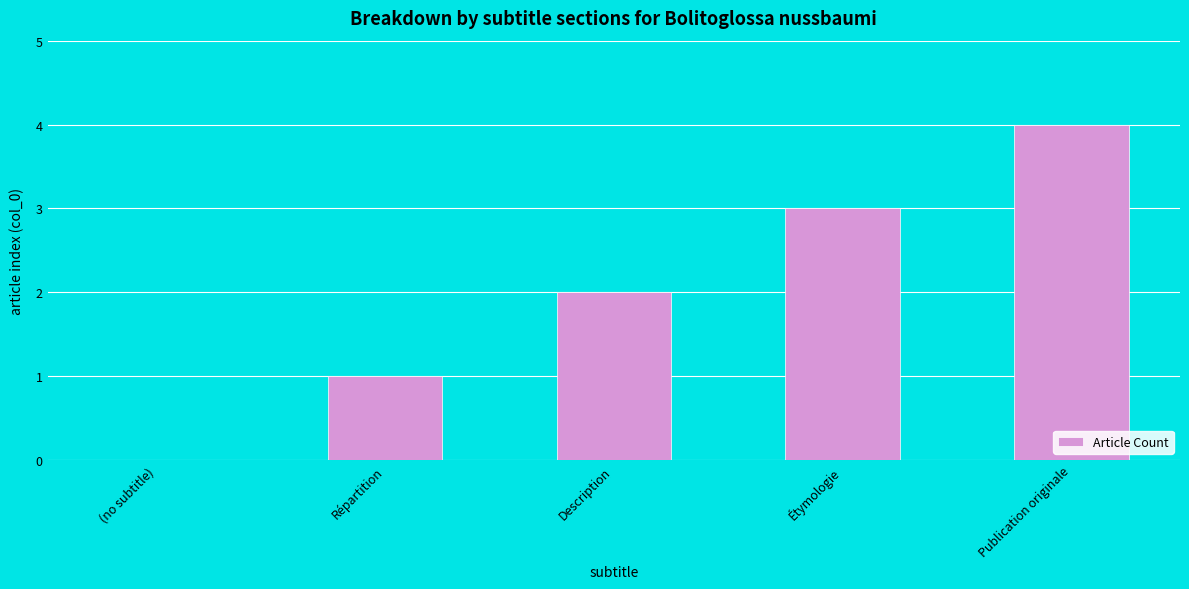

At which category does the chart reach its peak across all series?

Publication originale